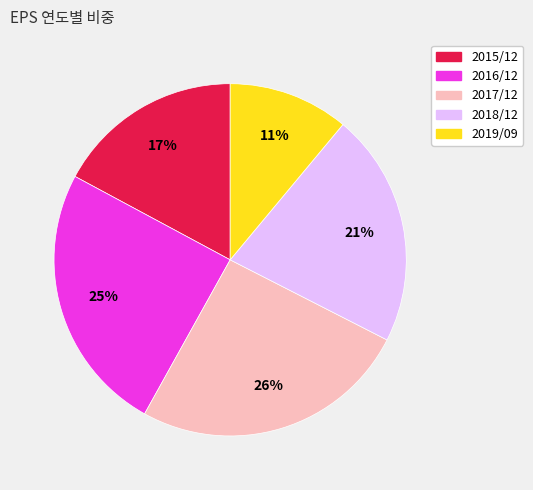

Between 2017/12 and 2016/12, which is larger?

2017/12